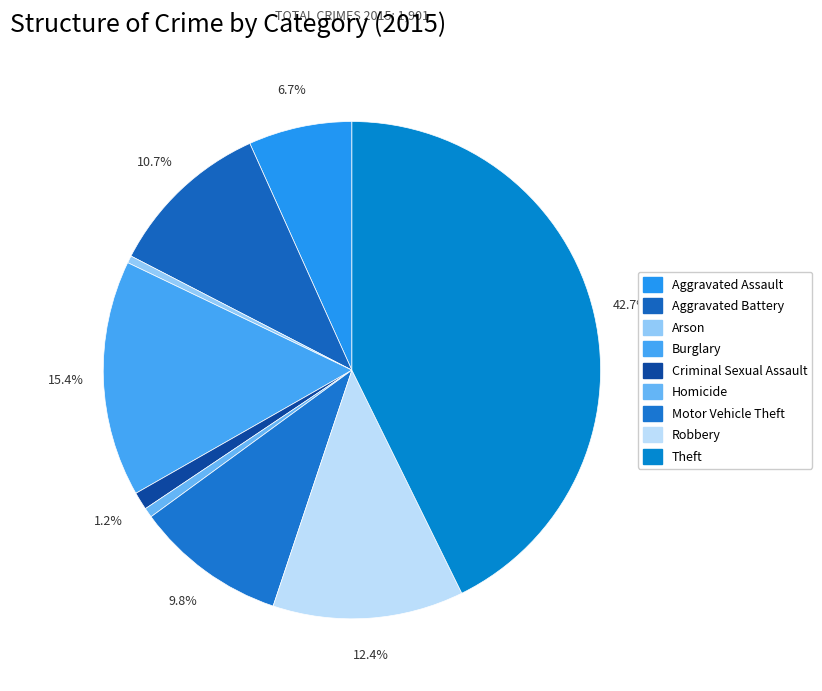

To the nearest percent, what percentage of the pie is Theft?

43%